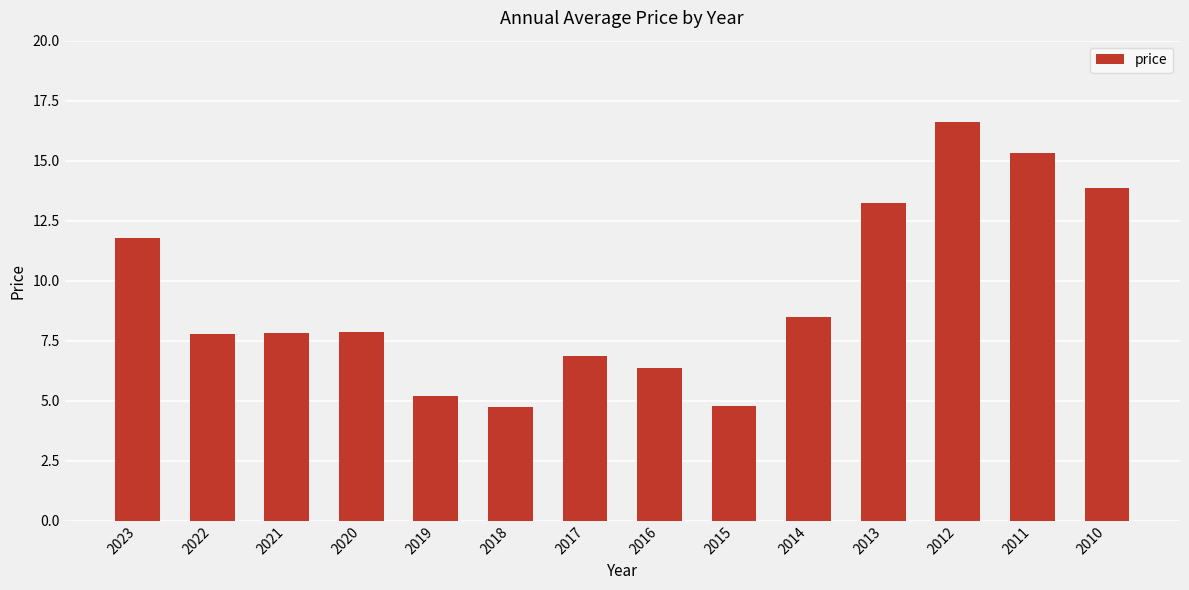

The chart shows a value of 15.3 at 2011. True or false?

True